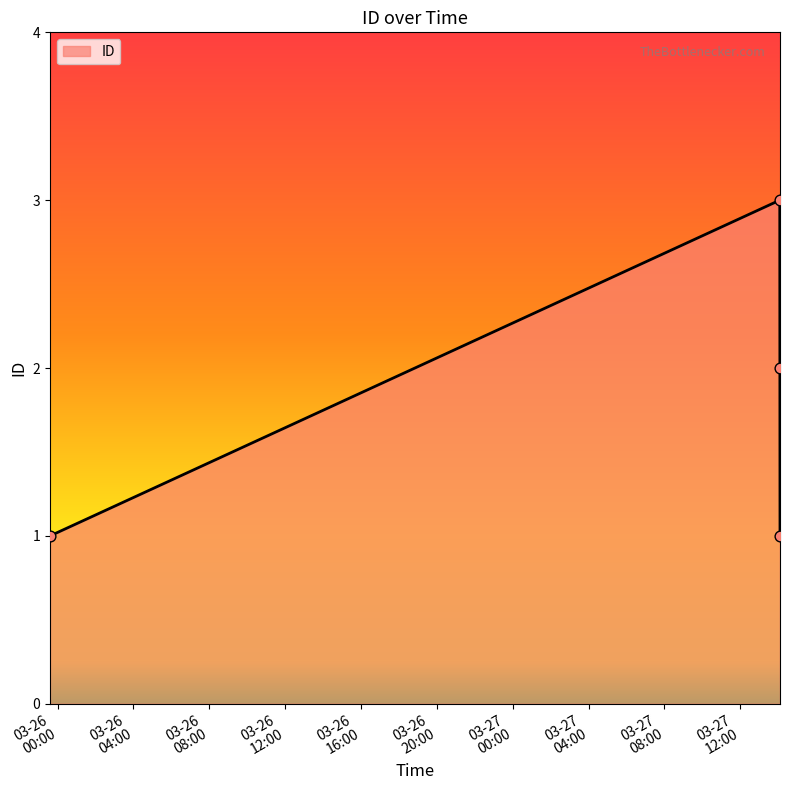

What is the sum of all values?

7